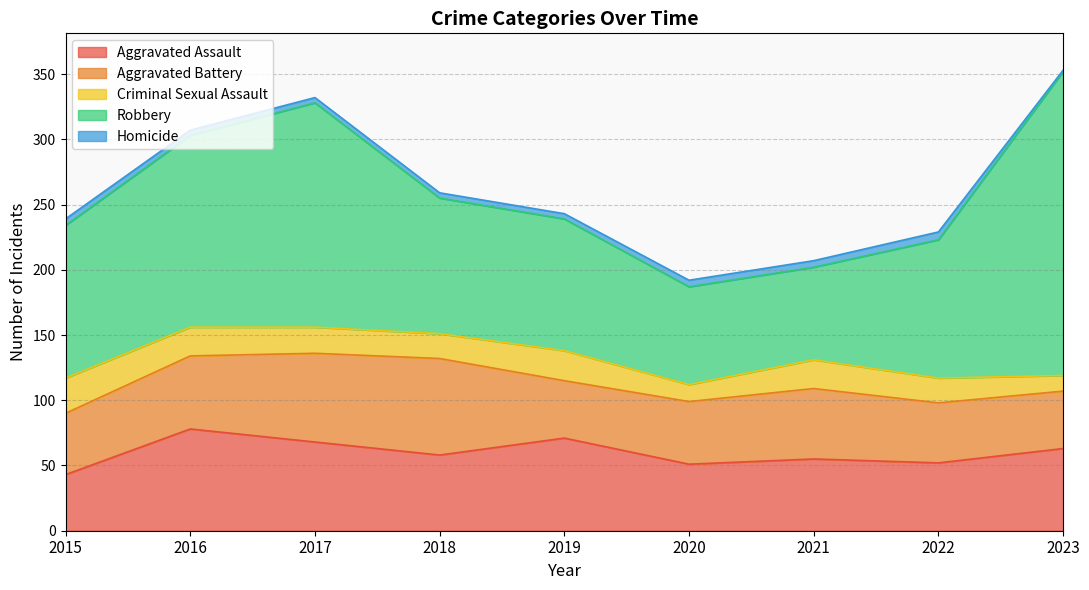

True or false: Aggravated Assault has a value of 90 at 2020.

False